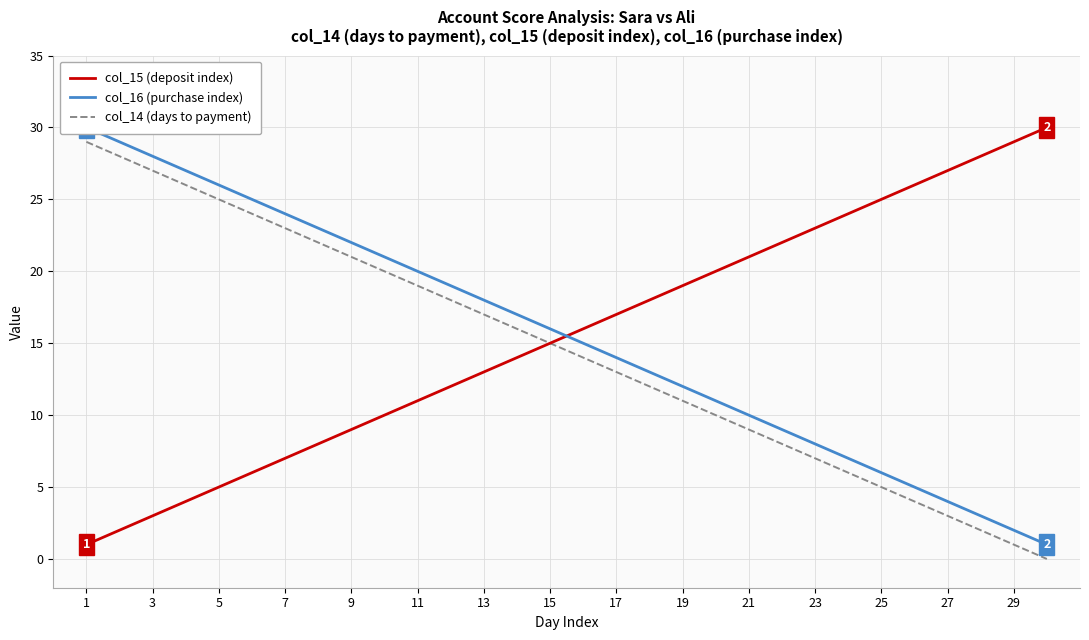

At which label is col_14 (days to payment) closest to 14?

15